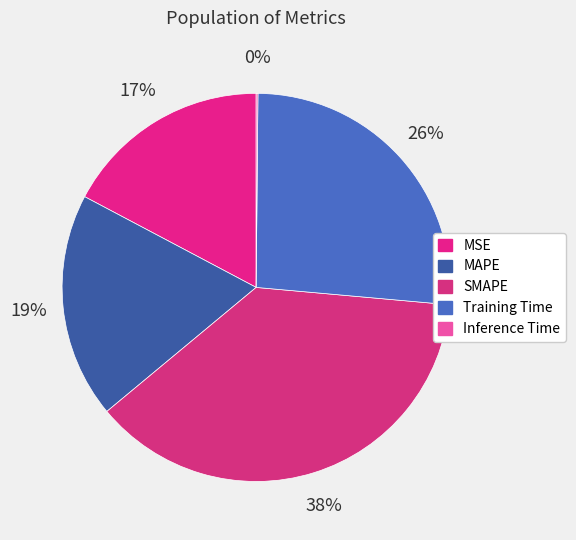

The Training Time slice represents 26% of the pie. True or false?

True